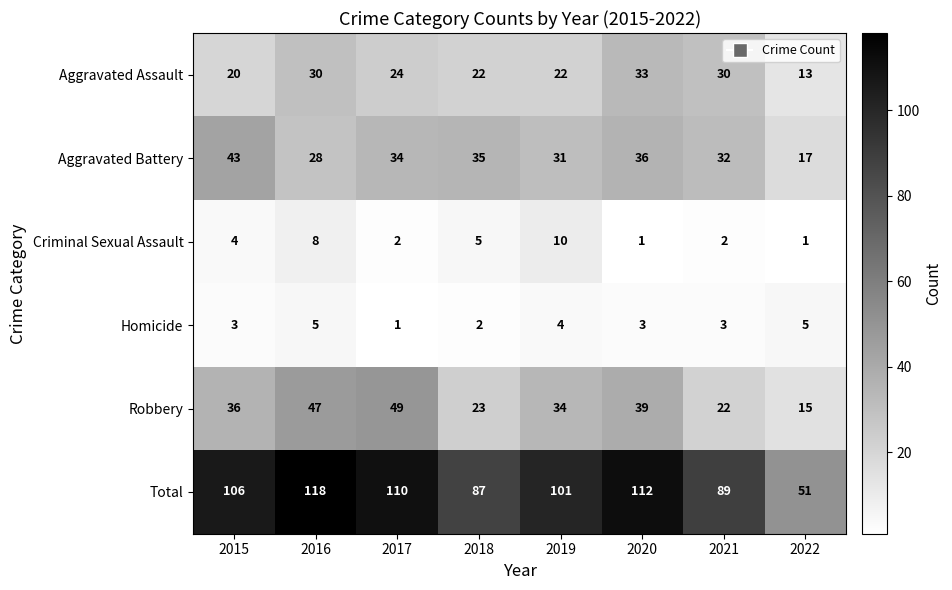

True or false: Total has a value of 101 at 2019.

True